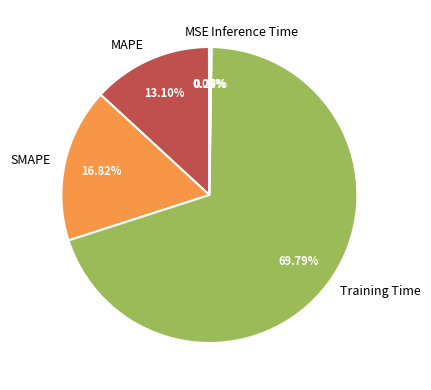

Between SMAPE and MAPE, which is larger?

SMAPE